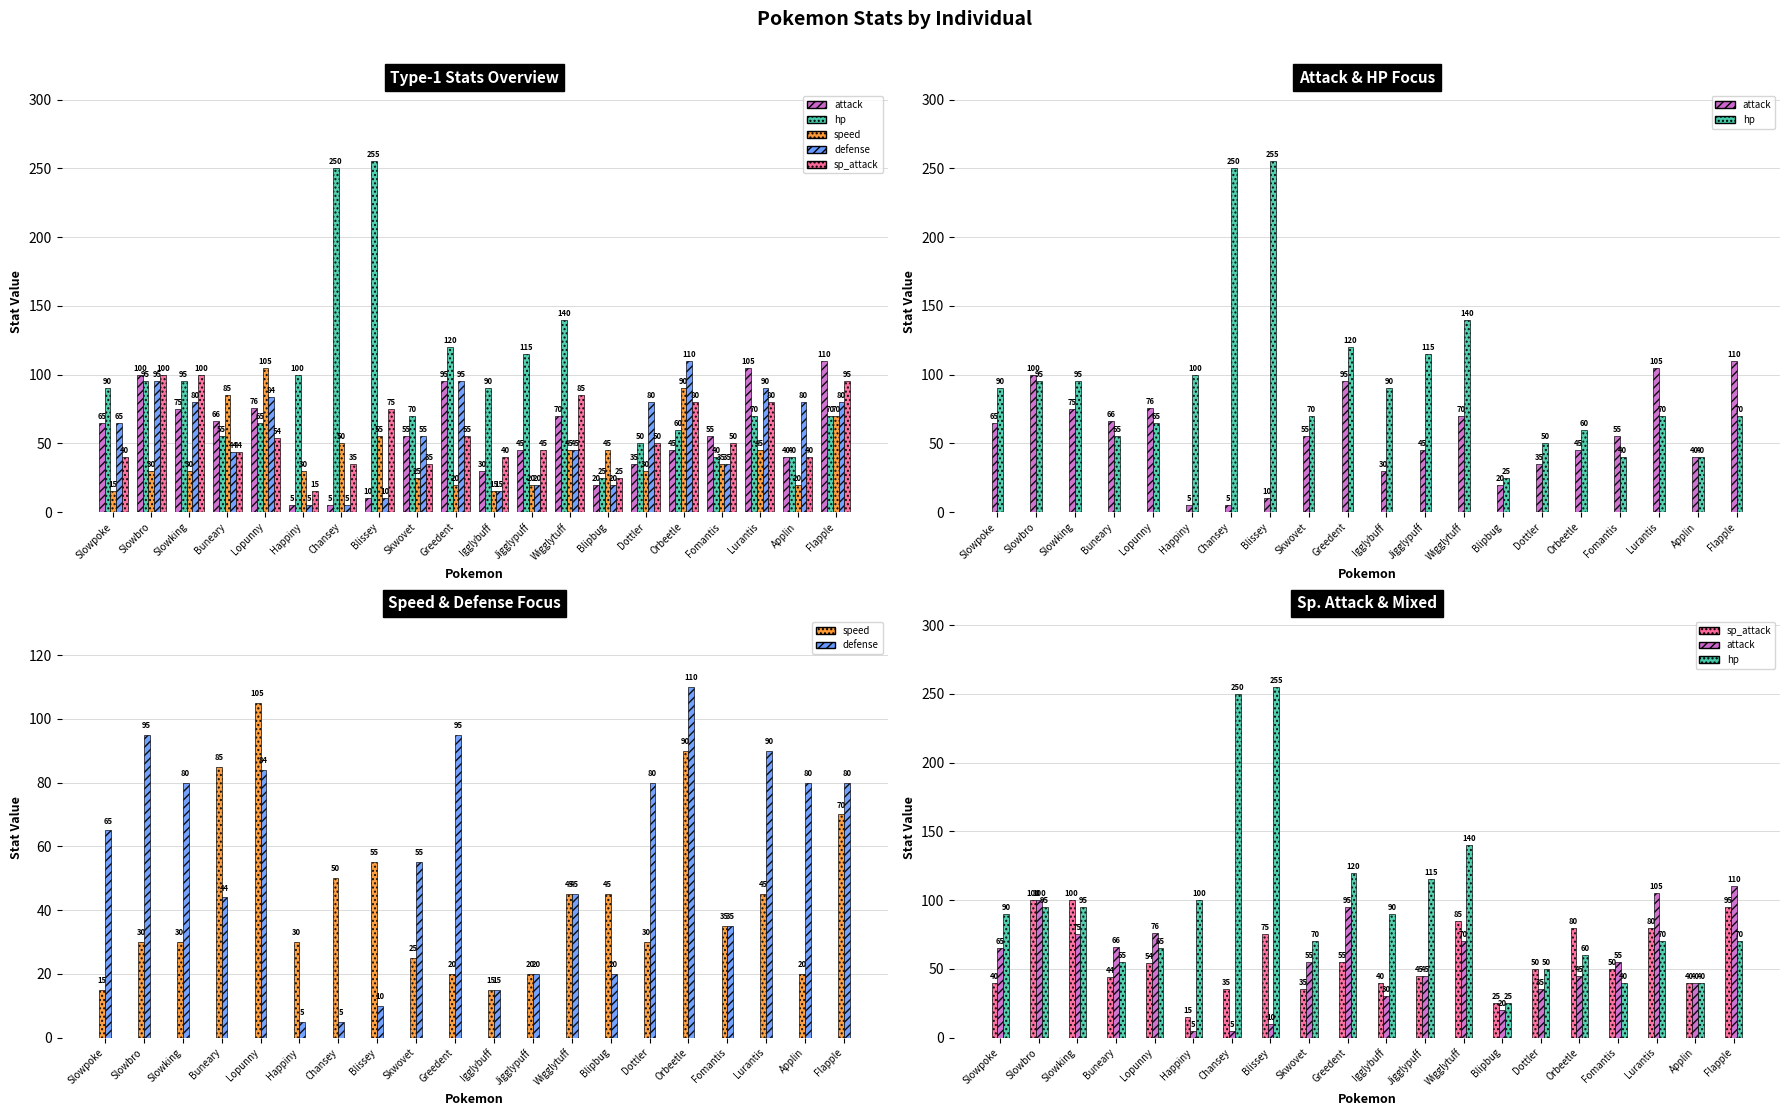

What is the total value across all series at Slowpoke?

275